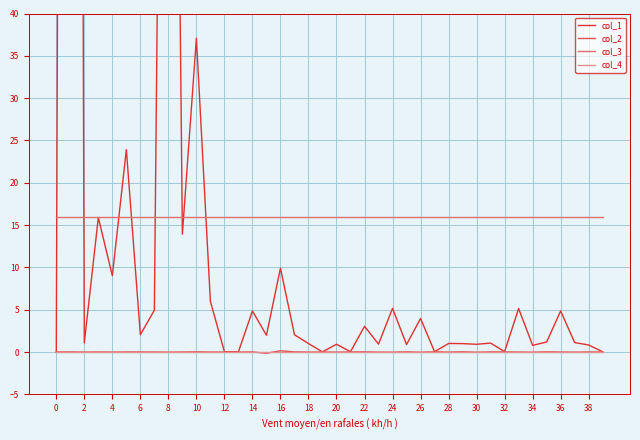

What is the lowest value of the col_3 series?

16.0